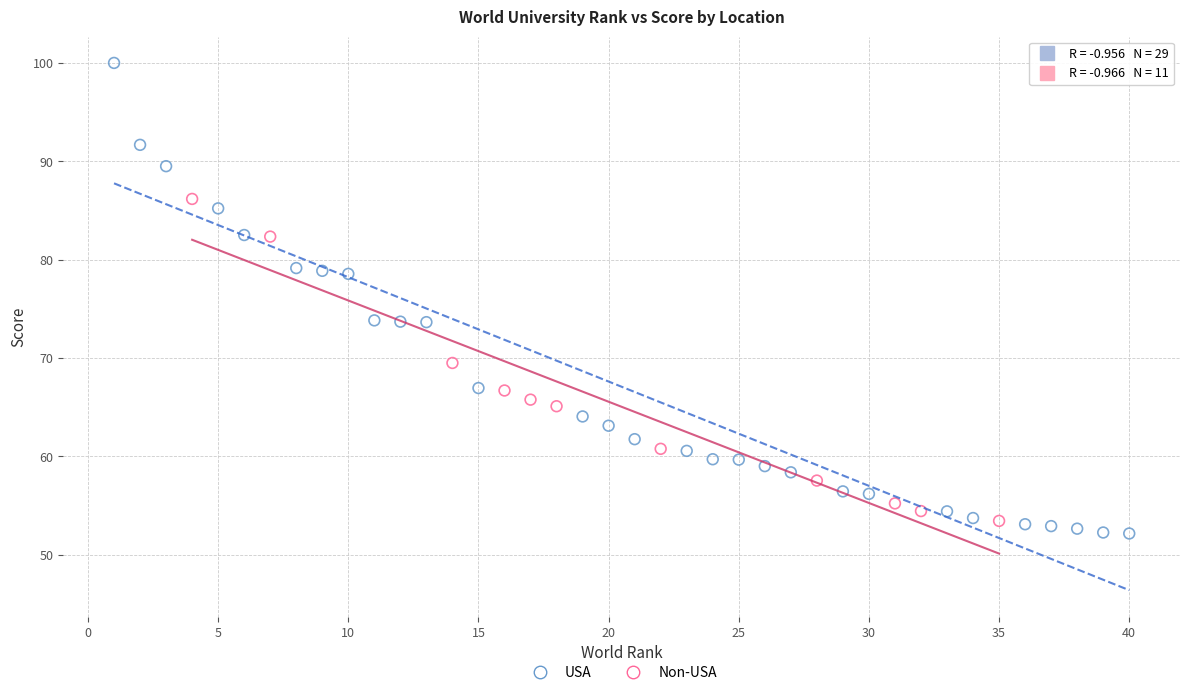

Which series has the largest Y range (max minus min)?

USA